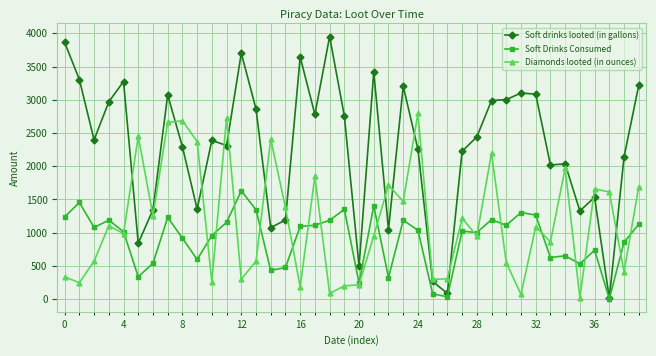

Which series has the largest total across all categories?

Soft drinks looted (in gallons)